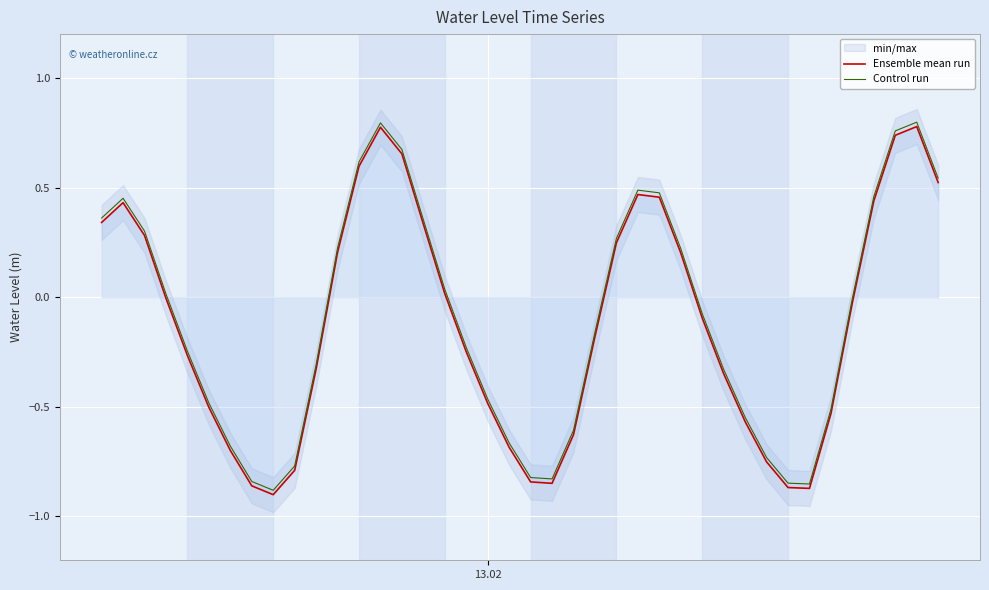

In Ensemble mean run, how many points are higher than both neighbors (excluding endpoints)?

4